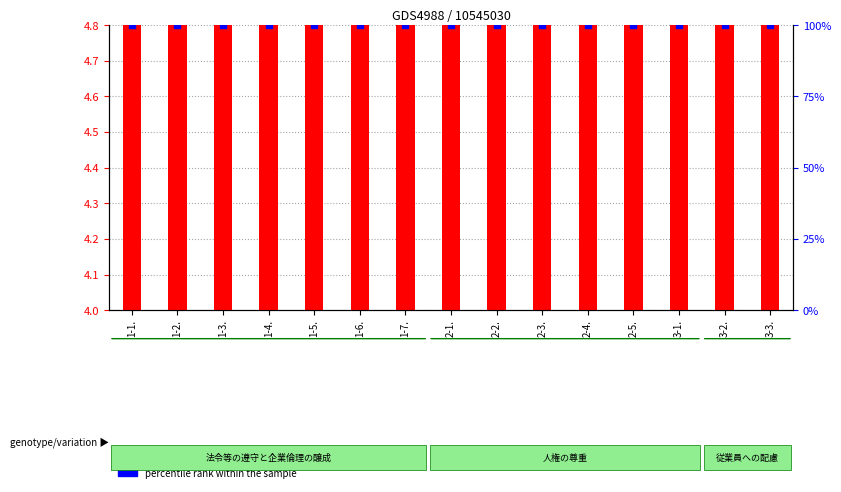

What are all the series names shown in the legend?

transformed count, percentile rank within the sample